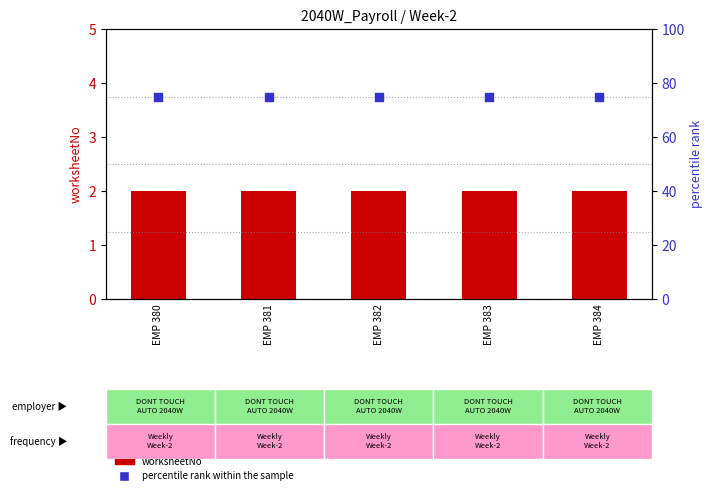

At how many categories does at least one series exceed 67?

5